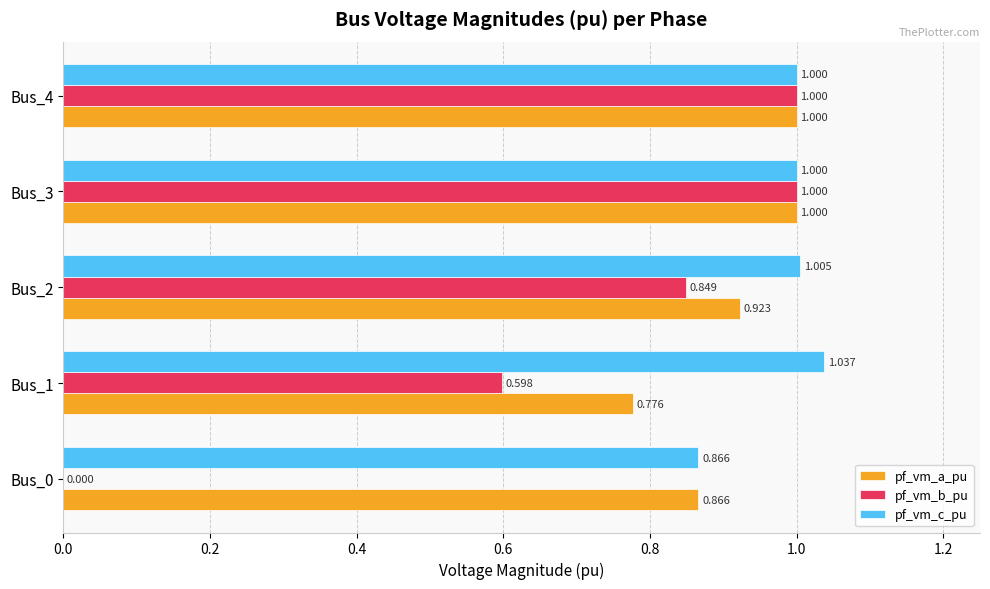

Is the value of pf_vm_c_pu at Bus_0 greater than the value of pf_vm_b_pu at Bus_3?

No